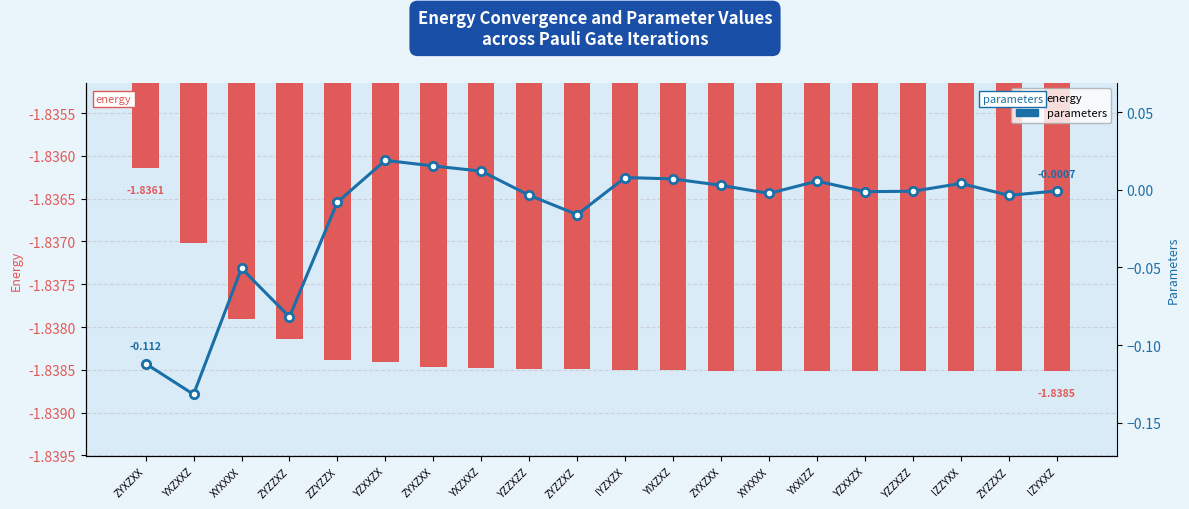

Is the value of energy at ZYXZXX greater than the value of parameters at ZZYZZX?

No